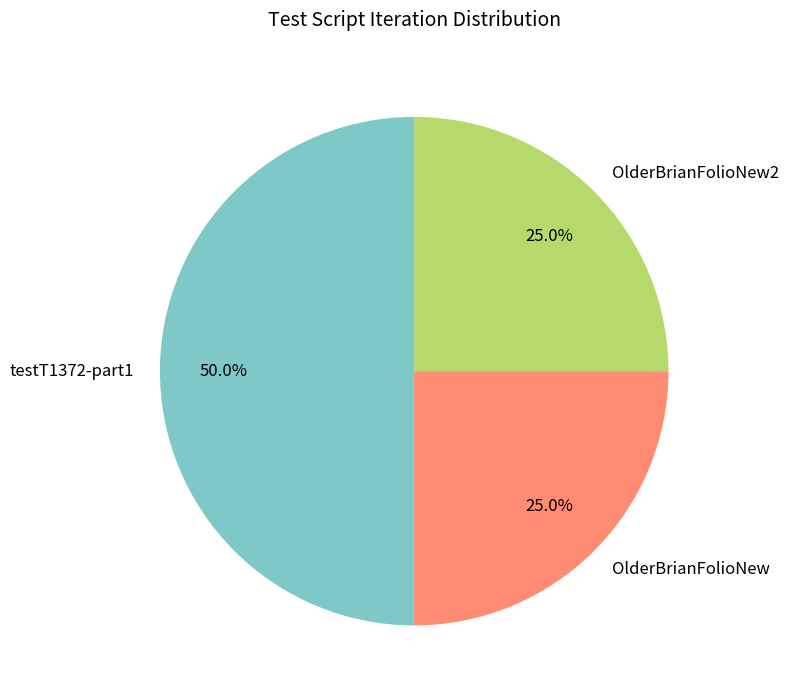

Does OlderBrianFolioNew2 account for over 50% of the chart?

No